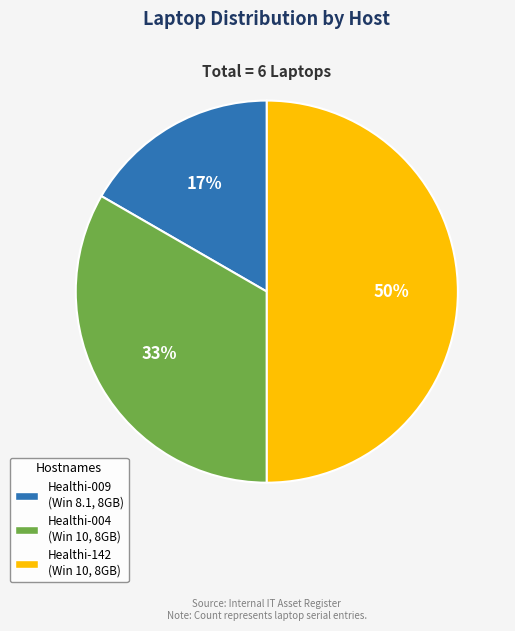

What percentage is the Healthi-004 slice, to the nearest percent?

33%